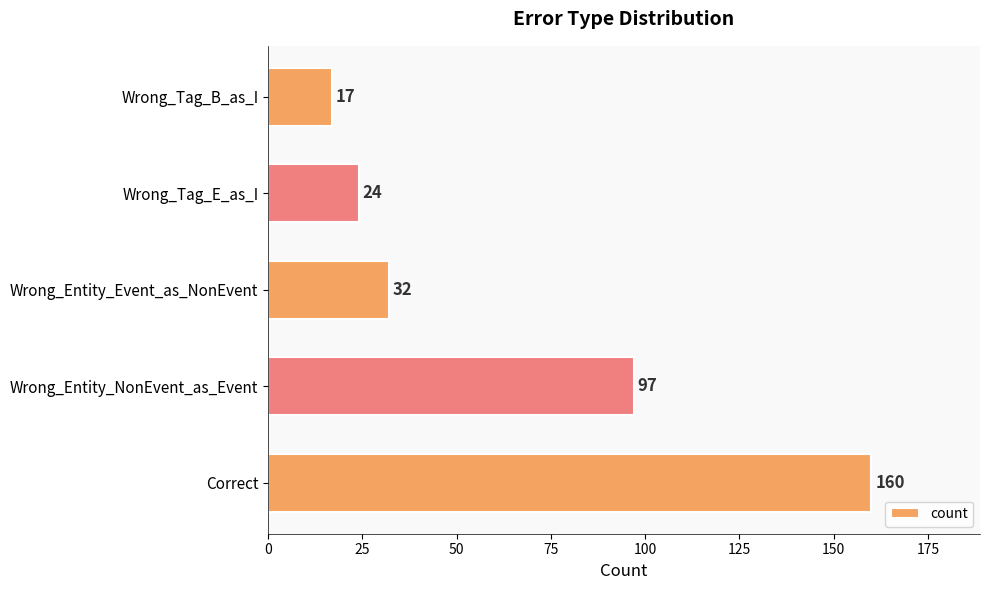

What is the ratio of the value at Wrong_Entity_NonEvent_as_Event to the value at Wrong_Entity_Event_as_NonEvent?

3.0